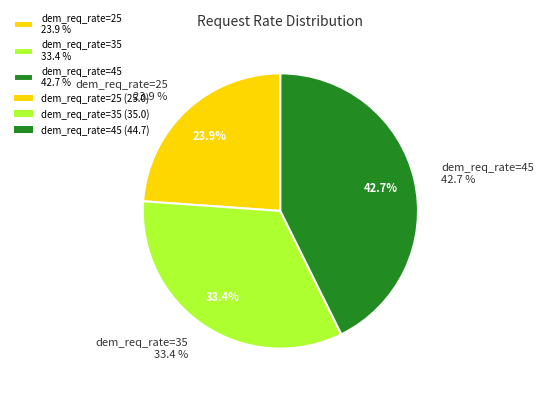

True or false: 25 accounts for 34% of the total.

False